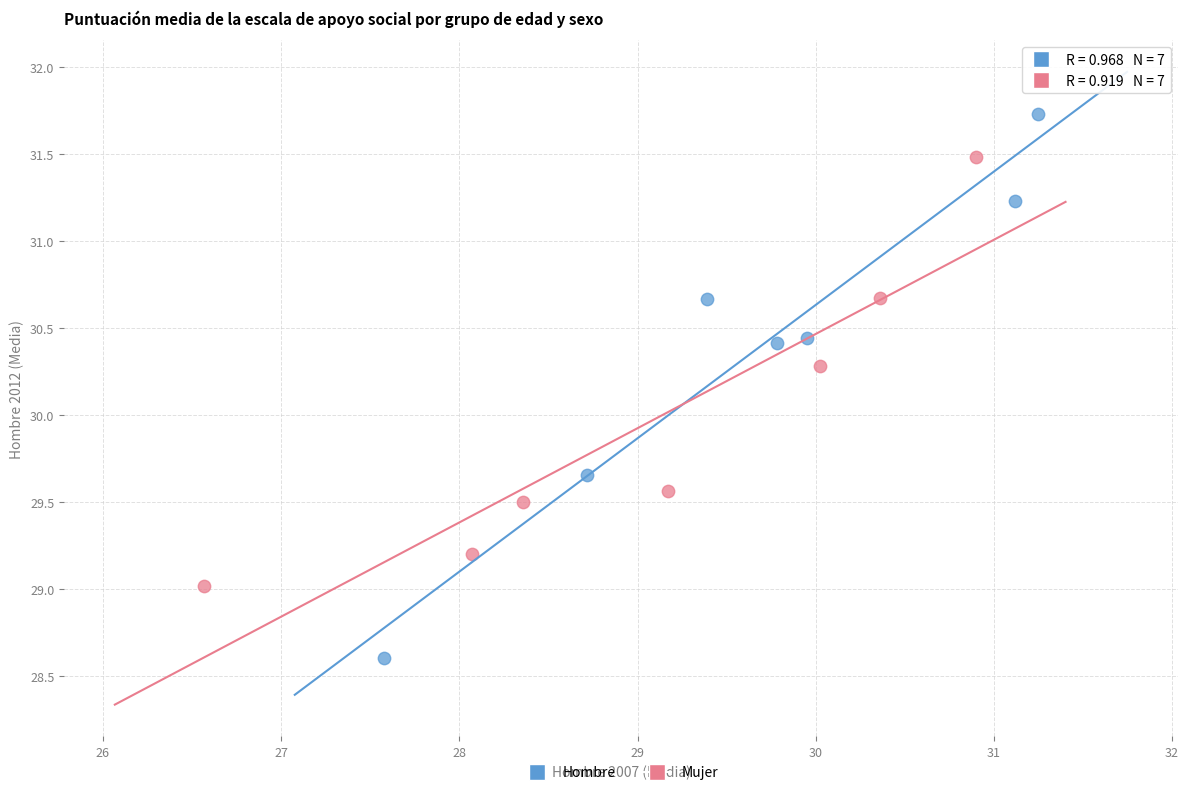

What are all the series names shown in the legend?

Hombre, Mujer